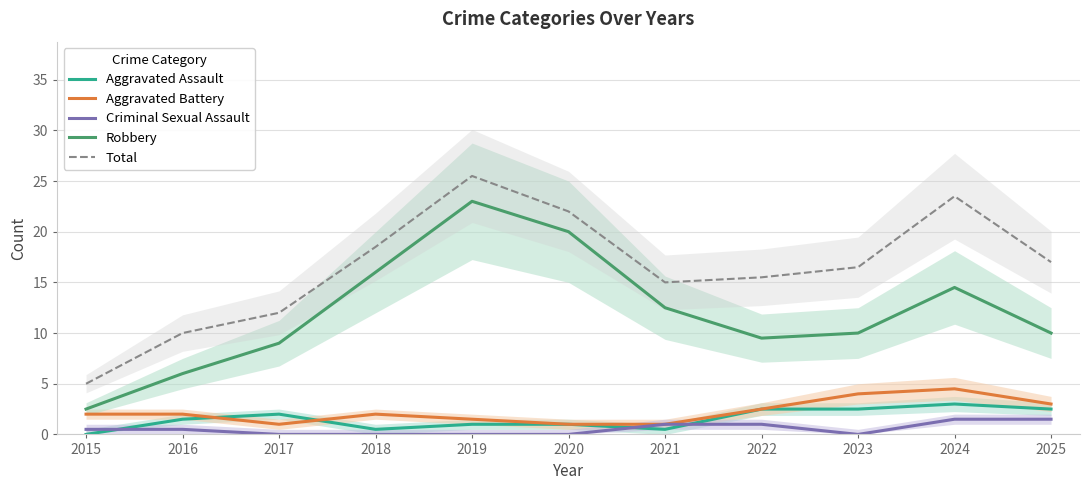

True or false: Robbery has more than 2 points higher than both neighbors.

False